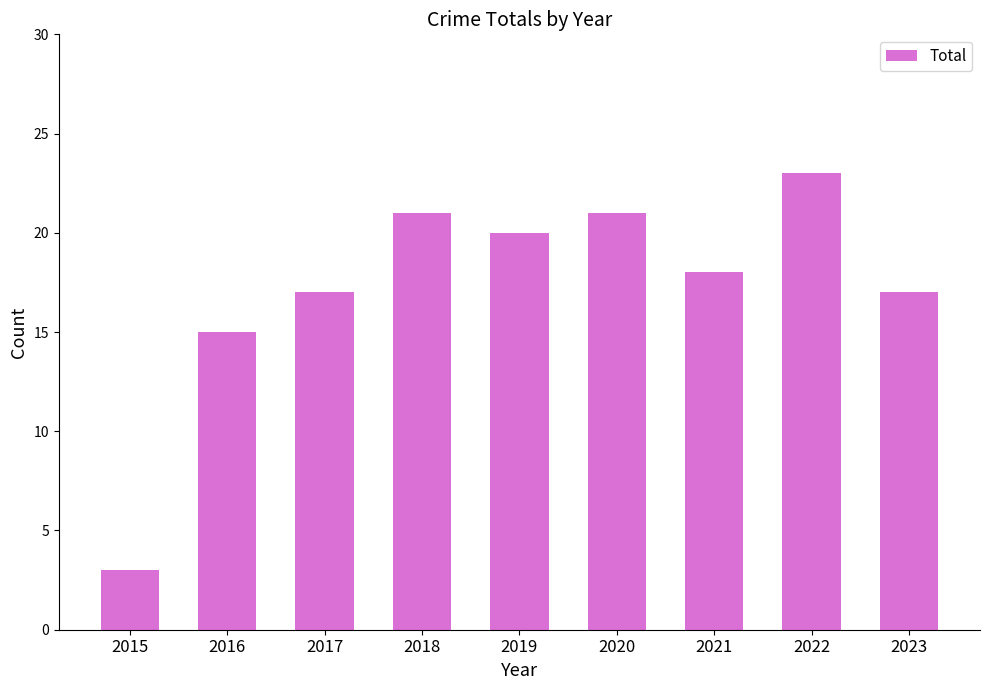

Read the value at 2020, to the nearest 5.

20